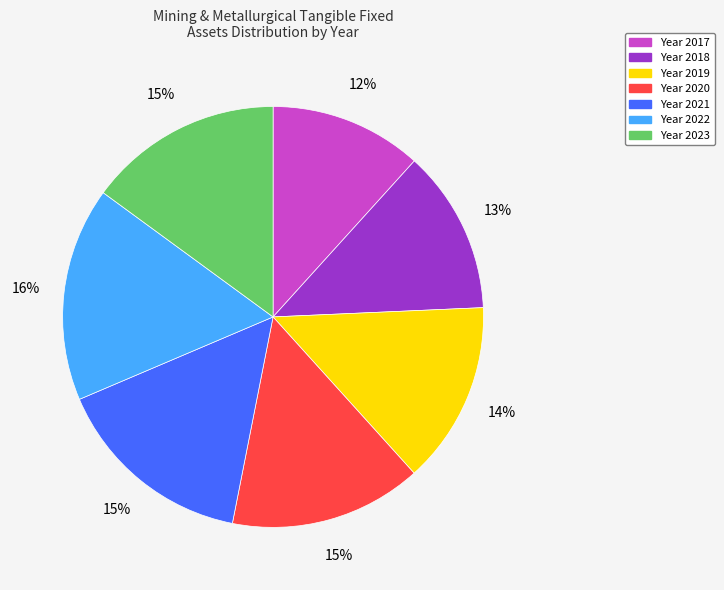

To the nearest percent, what is the average slice percentage?

14%